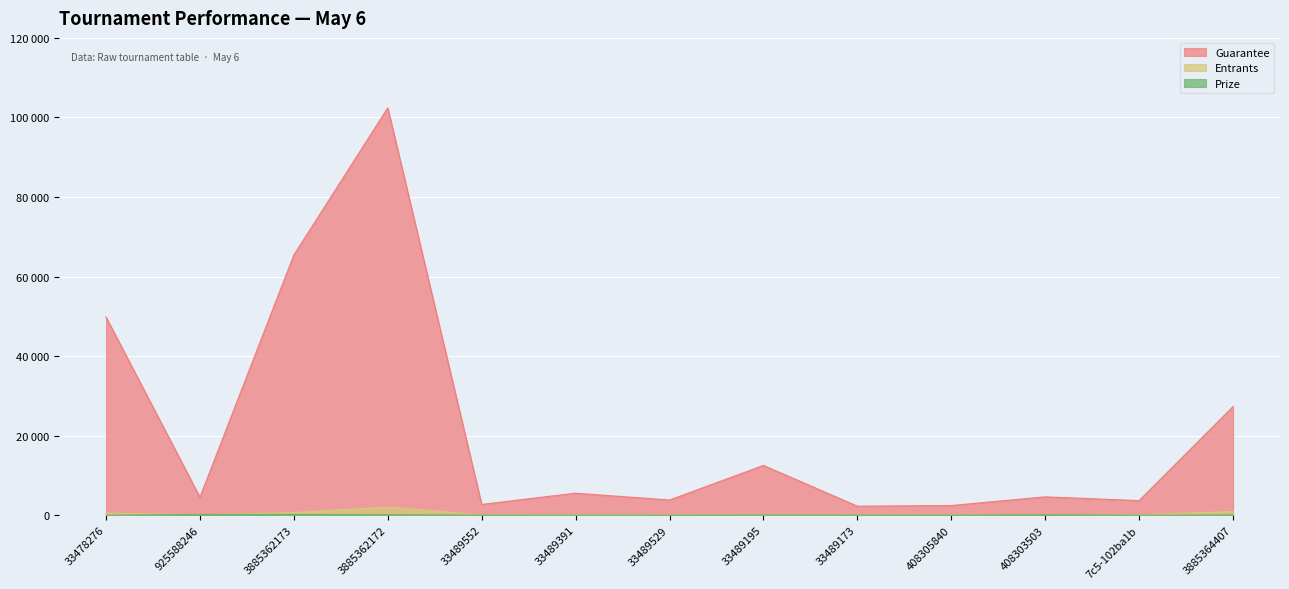

What is the average value of the Prize series?

54.7